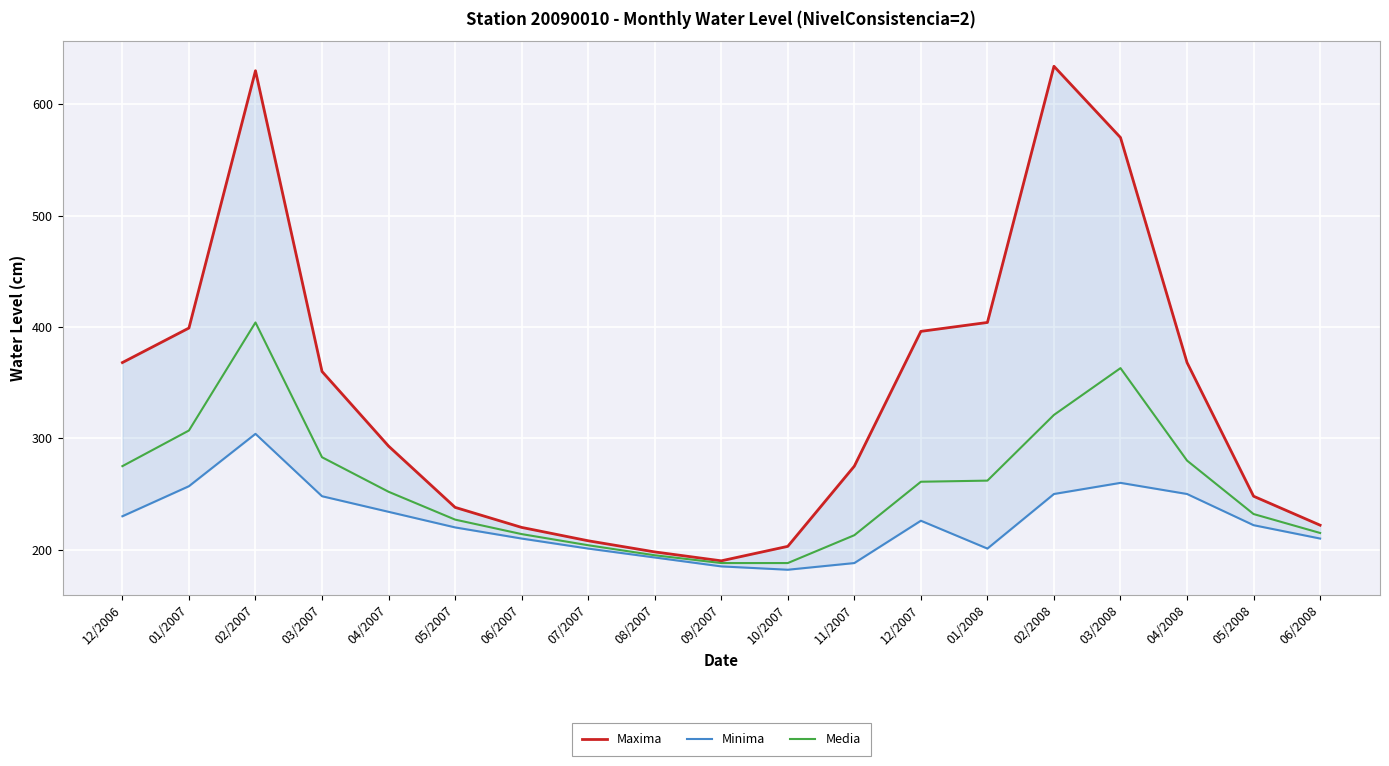

How many categories are shown in the chart?

19